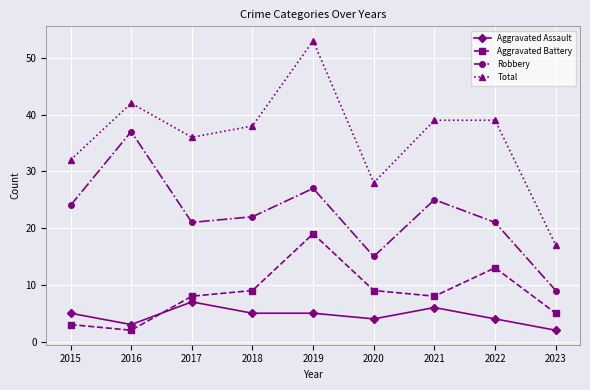

True or false: Robbery has more than 0 interior local peaks.

True